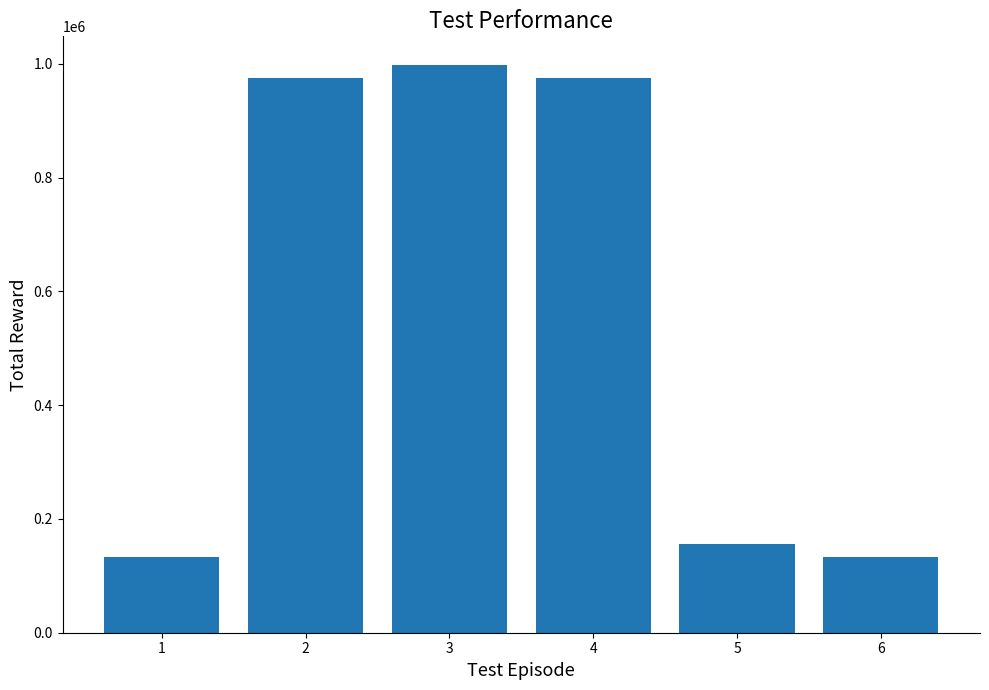

What is the average value?

561618